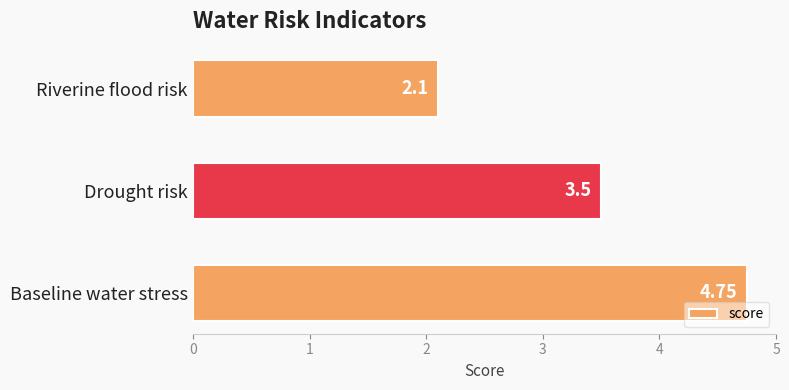

Rank the categories by value from highest to lowest.

Baseline water stress, Drought risk, Riverine flood risk